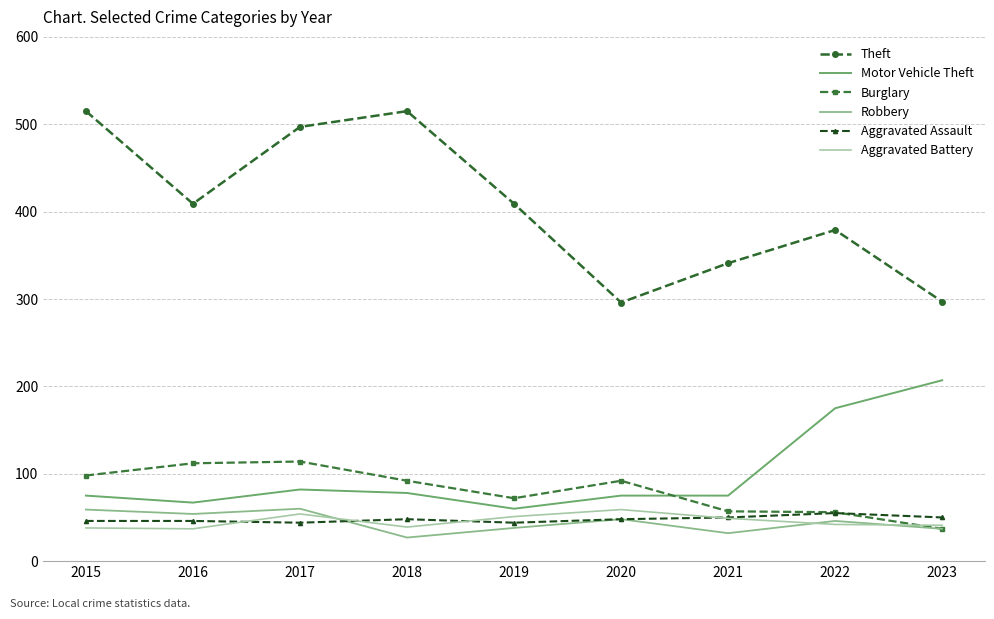

Where is the first local minimum for Burglary?

2019